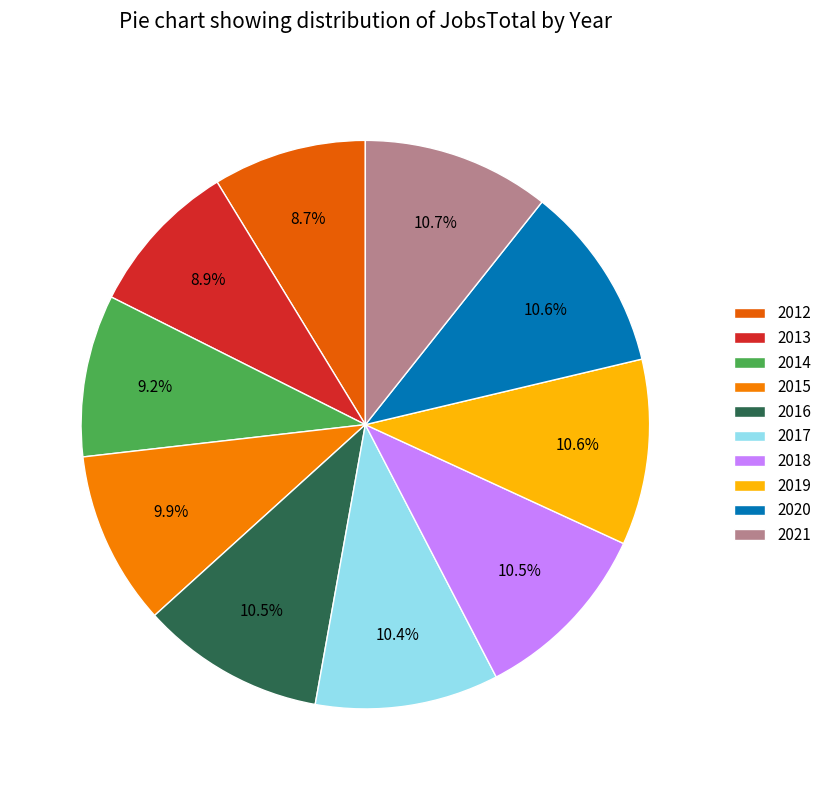

Is it true that 2016 is 10% of the pie?

True